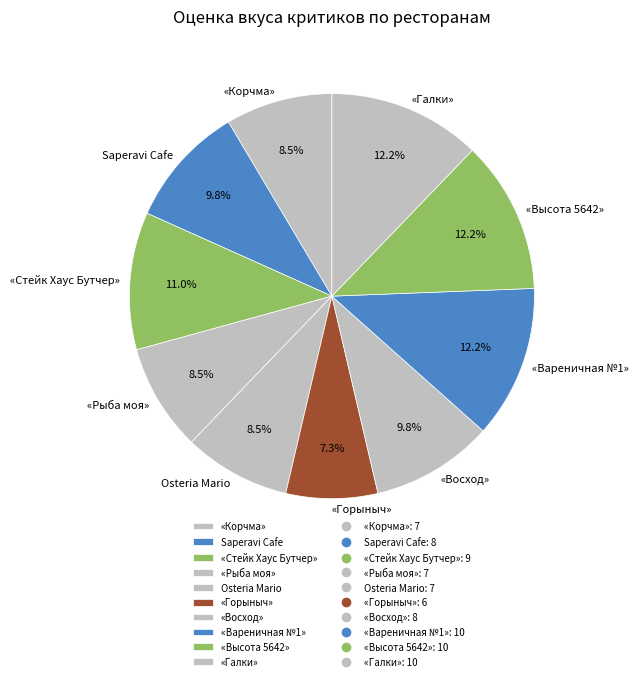

Does «Вареничная №1» represent more than half of the total?

No